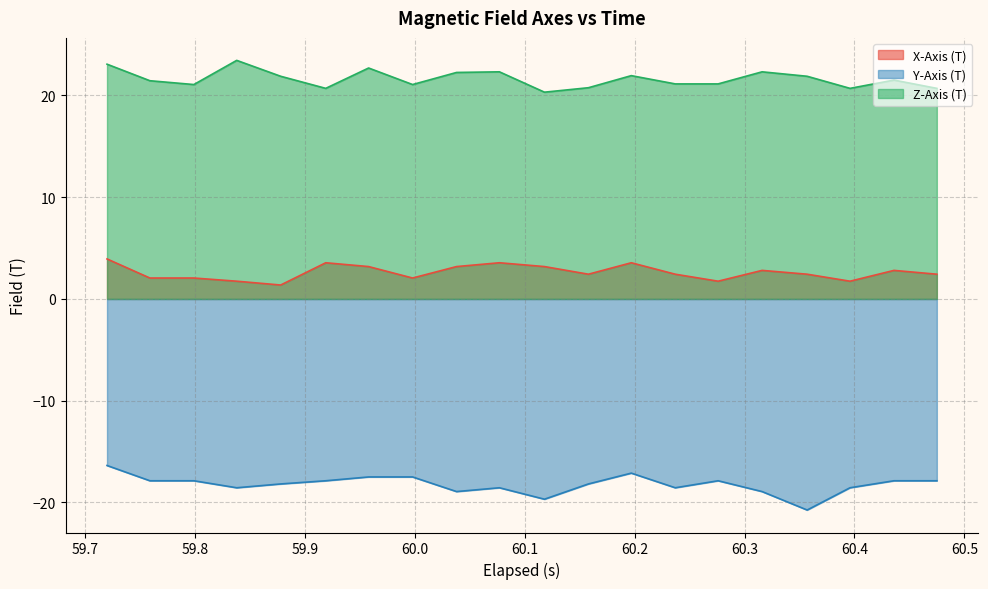

Rank the series by their maximum value, from highest to lowest.

Z-Axis (T), X-Axis (T), Y-Axis (T)